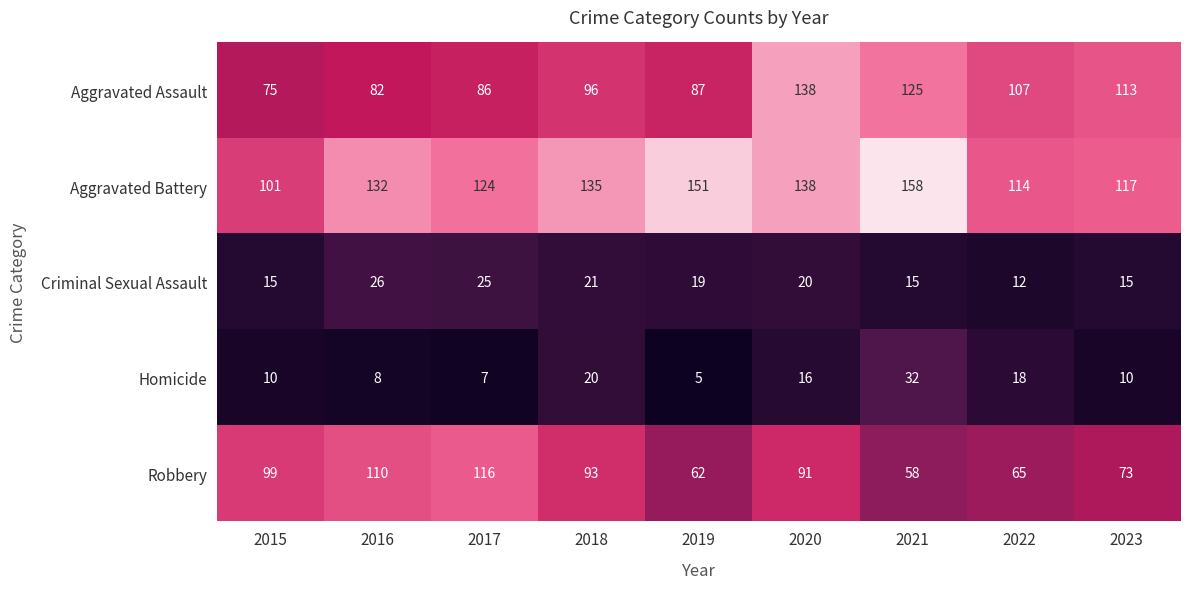

List the labels in order of Aggravated Battery value, smallest first.

2015, 2022, 2023, 2017, 2016, 2018, 2020, 2019, 2021